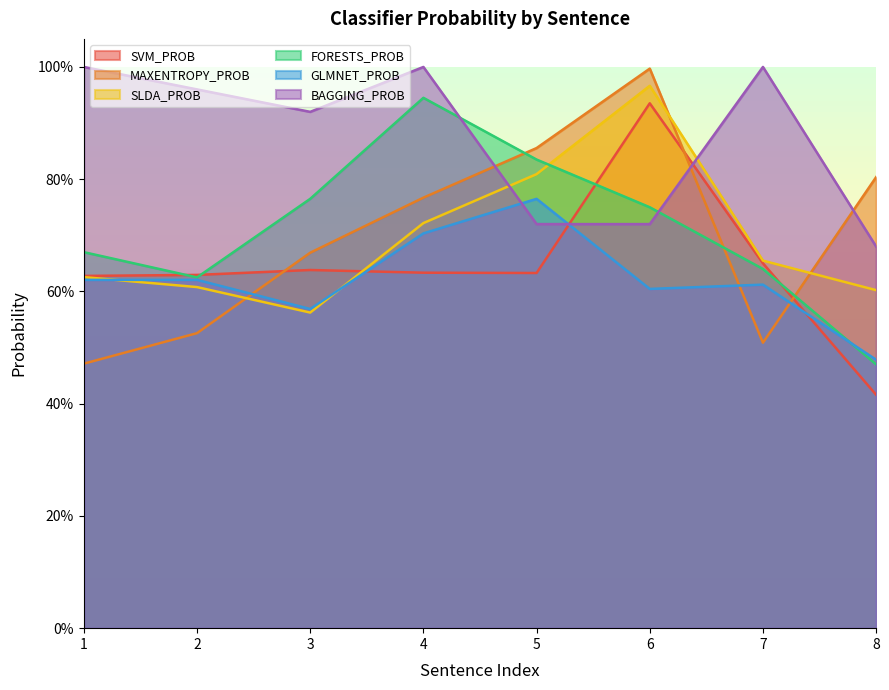

Reading right to left, extract all data points from this chart.

SVM_PROB: 8=0.4	7=0.7	6=0.9	5=0.6	4=0.6	3=0.6	2=0.6	1=0.6
MAXENTROPY_PROB: 8=0.8	7=0.5	6=1.0	5=0.9	4=0.8	3=0.7	2=0.5	1=0.5
SLDA_PROB: 8=0.6	7=0.7	6=1.0	5=0.8	4=0.7	3=0.6	2=0.6	1=0.6
FORESTS_PROB: 8=0.5	7=0.6	6=0.8	5=0.8	4=0.9	3=0.8	2=0.6	1=0.7
GLMNET_PROB: 8=0.5	7=0.6	6=0.6	5=0.8	4=0.7	3=0.6	2=0.6	1=0.6
BAGGING_PROB: 8=0.7	7=1.0	6=0.7	5=0.7	4=1.0	3=0.9	2=1.0	1=1.0